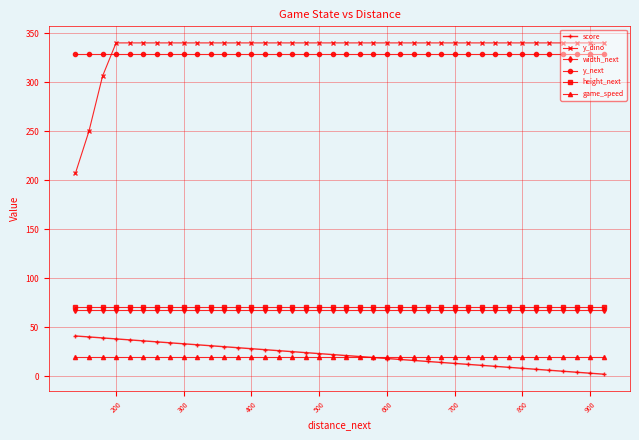

What are all the series names shown in the legend?

score, y_dino, width_next, y_next, height_next, game_speed